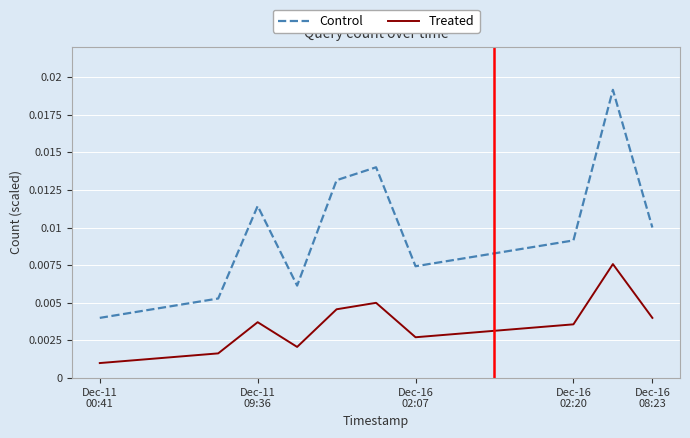

Does the chart display data point markers on the line(s)?

No